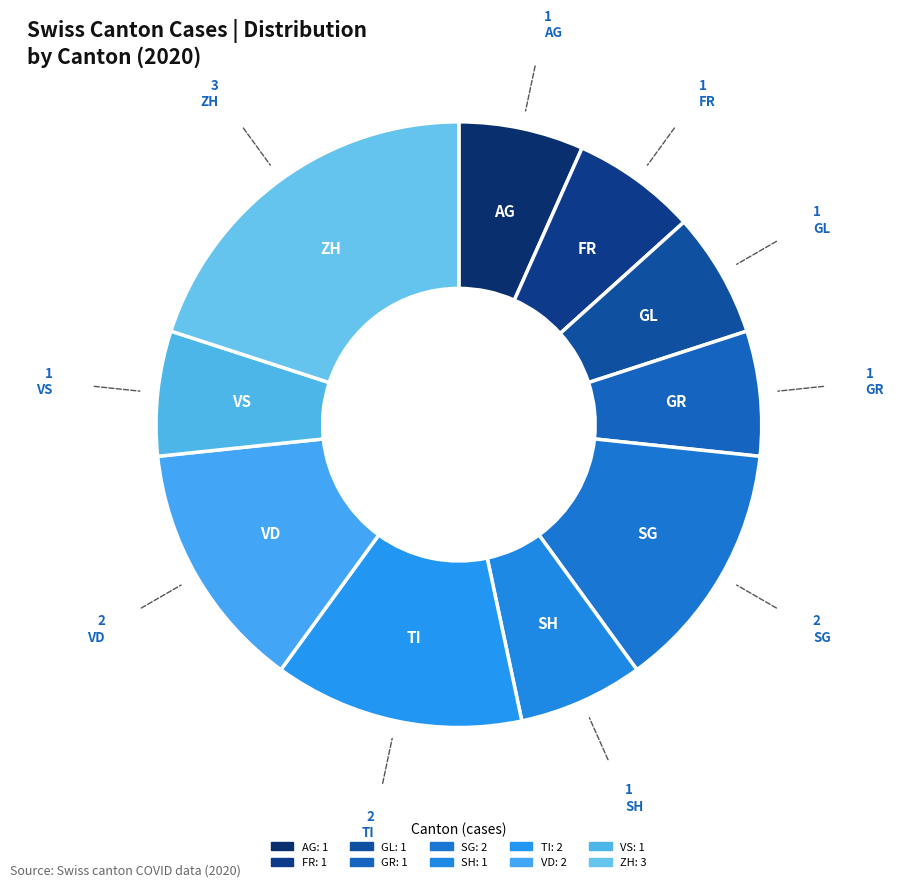

Count the number of slices in the pie.

10